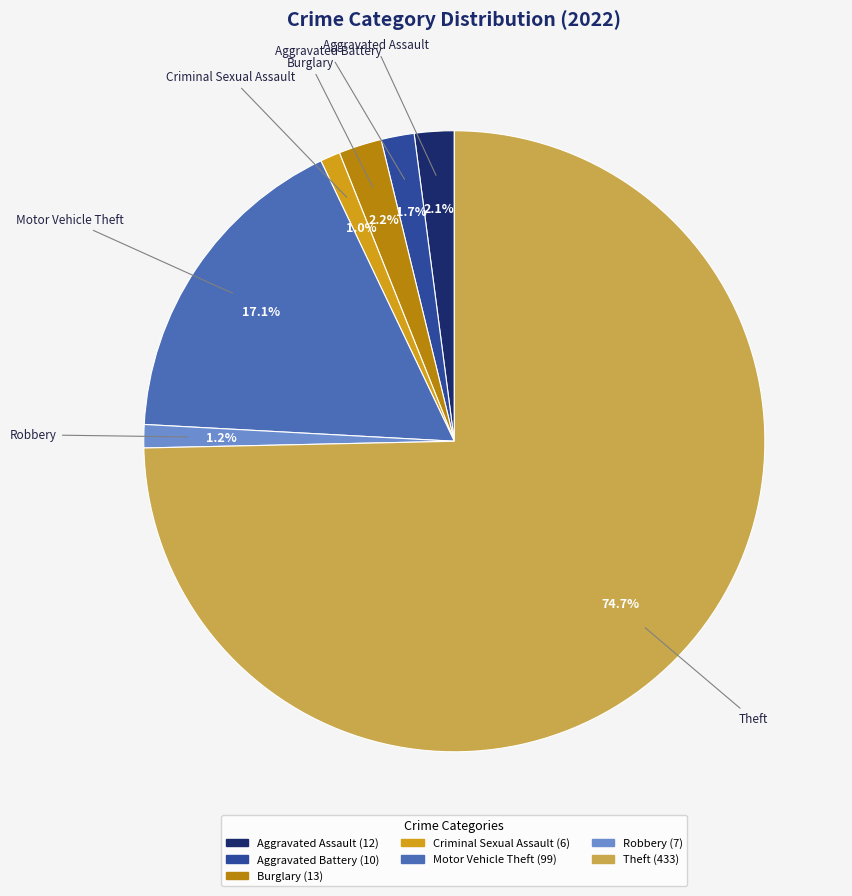

Which slice is the largest?

Theft